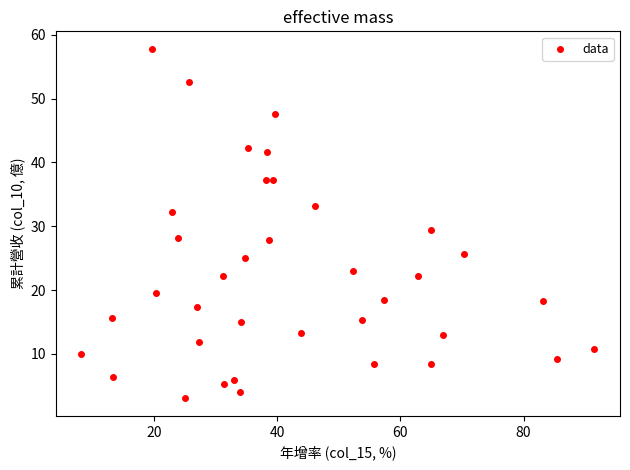

What is the range of X values (max minus min)?

83.3